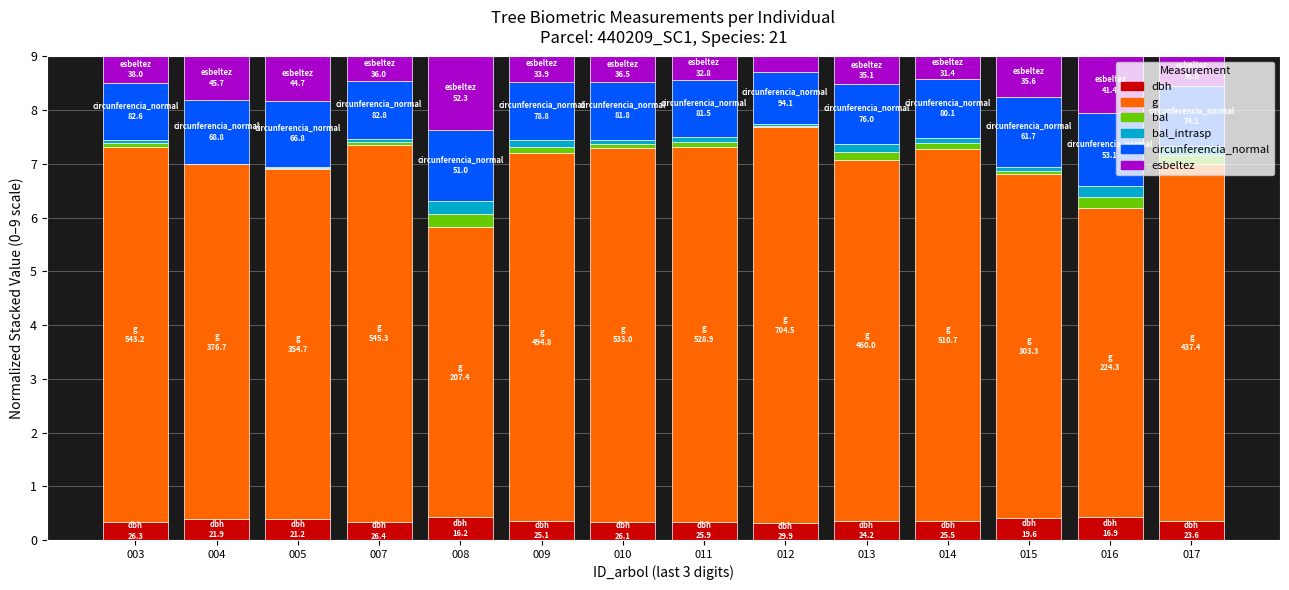

What is the approximate value of dbh at 008?

0.4